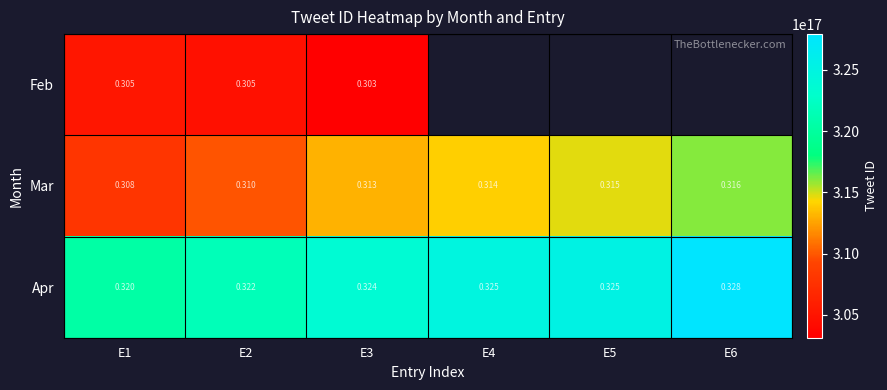

What is the spread (max minus min) of values at E2?

17034595358760960.0